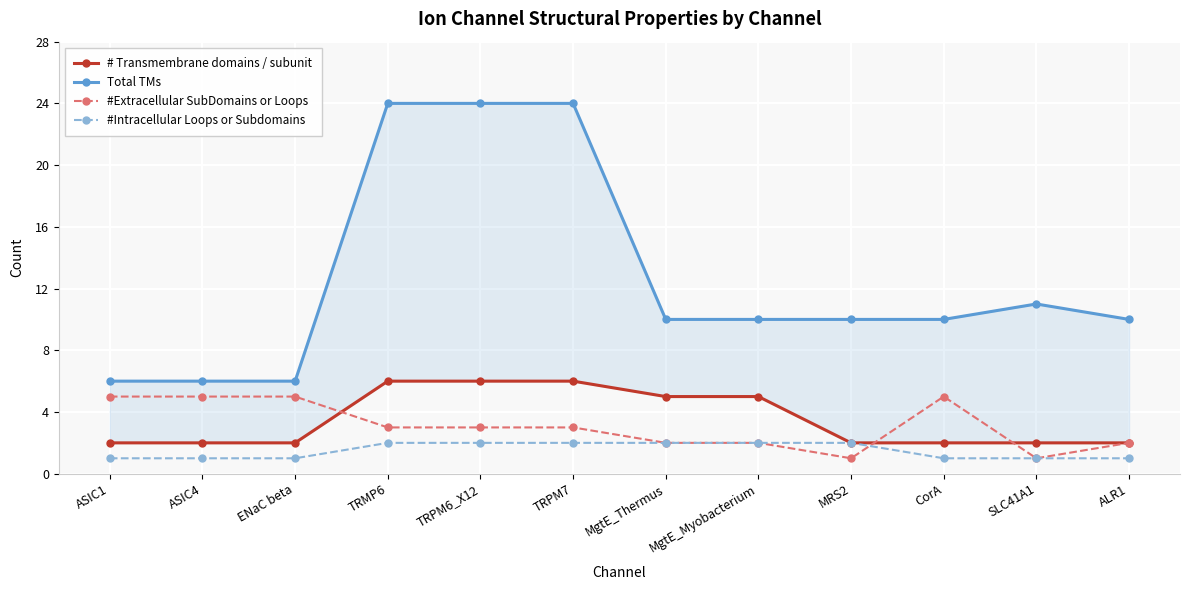

What is the sum of the # Transmembrane domains / subunit values at MgtE_Myobacterium and TRMP6?

11